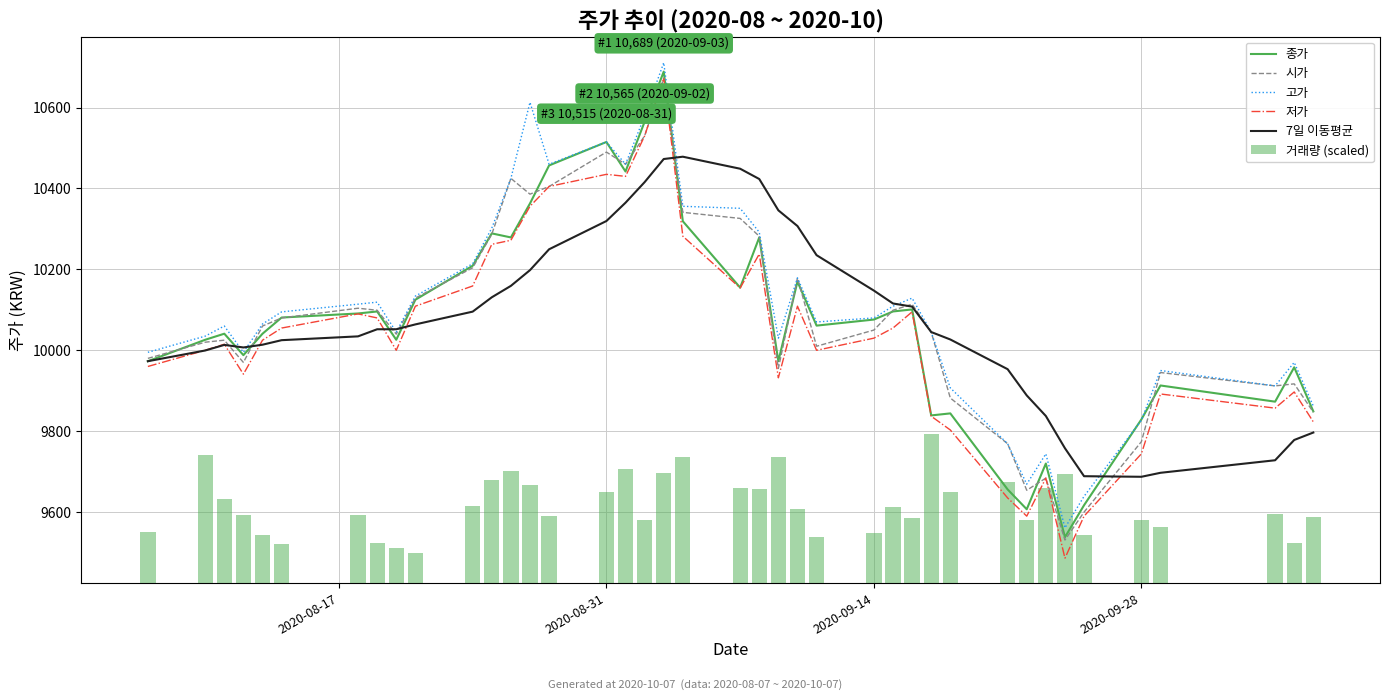

What is the minimum value for 저가?

9486.0